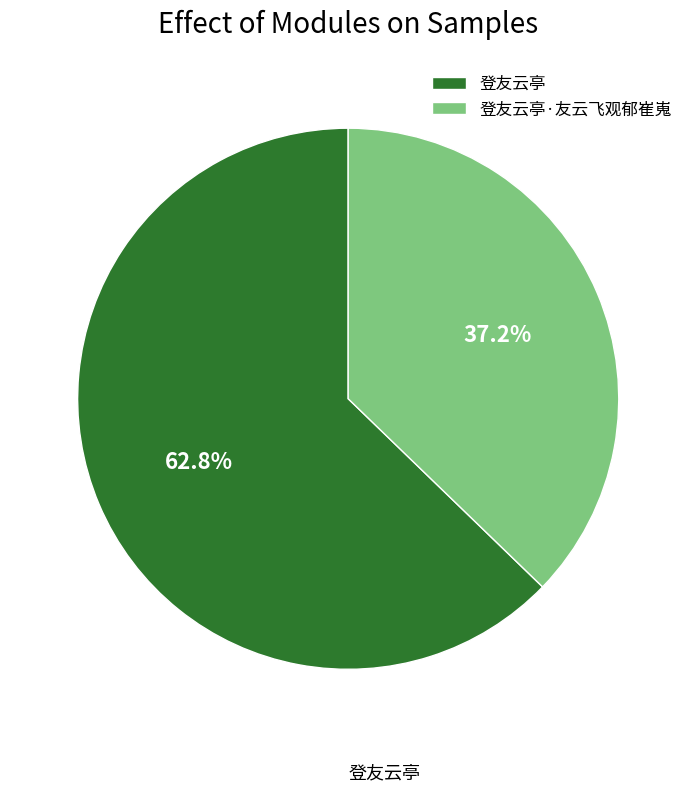

Rank the categories by value from lowest to highest.

登友云亭·友云飞观郁崔嵬, 登友云亭